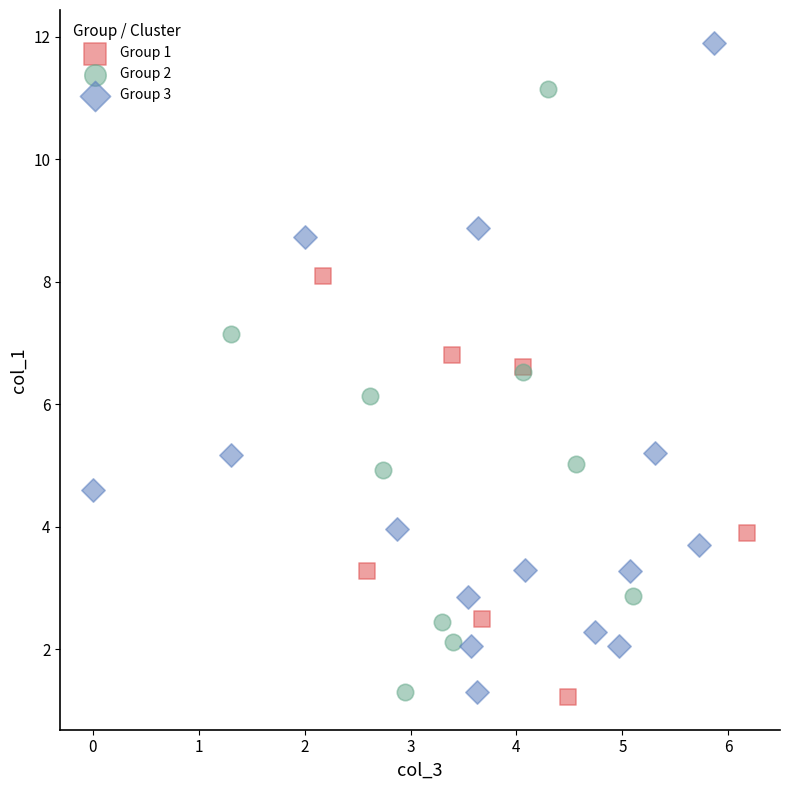

Which series has the largest Y range (max minus min)?

Group 3